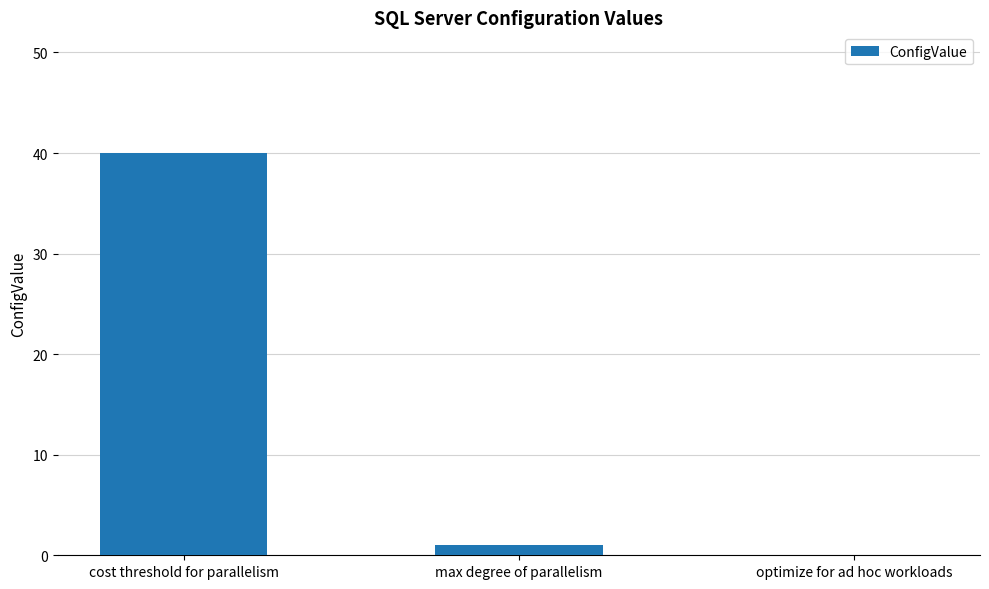

What is the greatest value displayed?

40